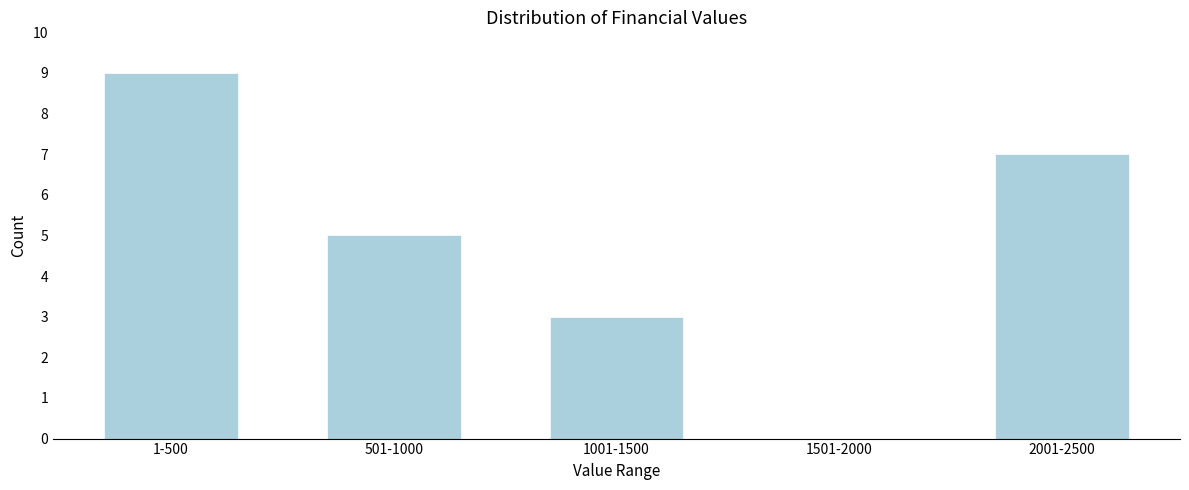

Reading left to right, transcribe all the data shown in this chart.

1-500=9	501-1000=5	1001-1500=3	1501-2000=0	2001-2500=7